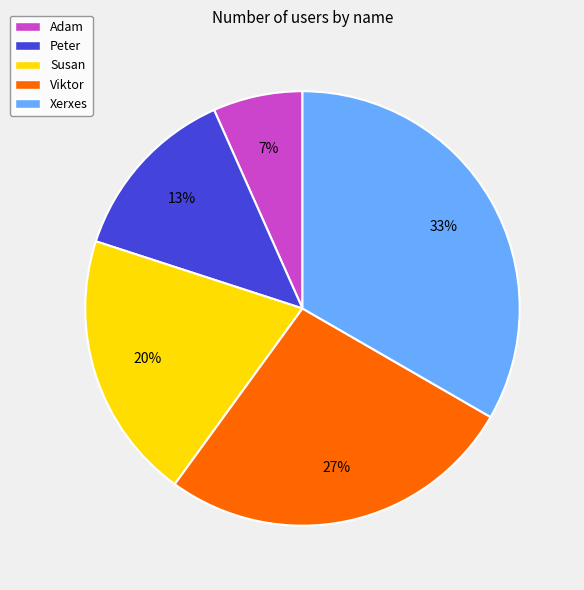

Does Viktor account for over 50% of the chart?

No